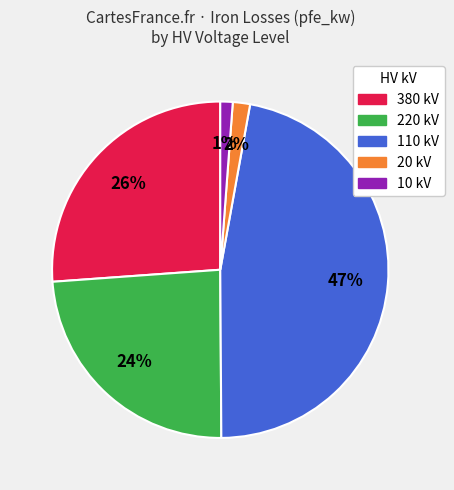

What is the largest slice in the pie chart?

110 kV